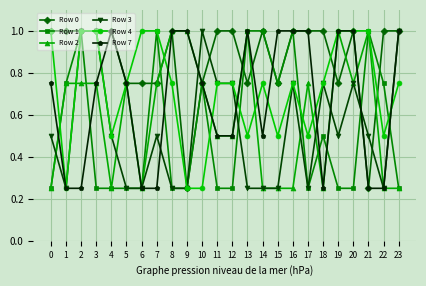

The Row 0 series shows 0.3 at 5. True or false?

False